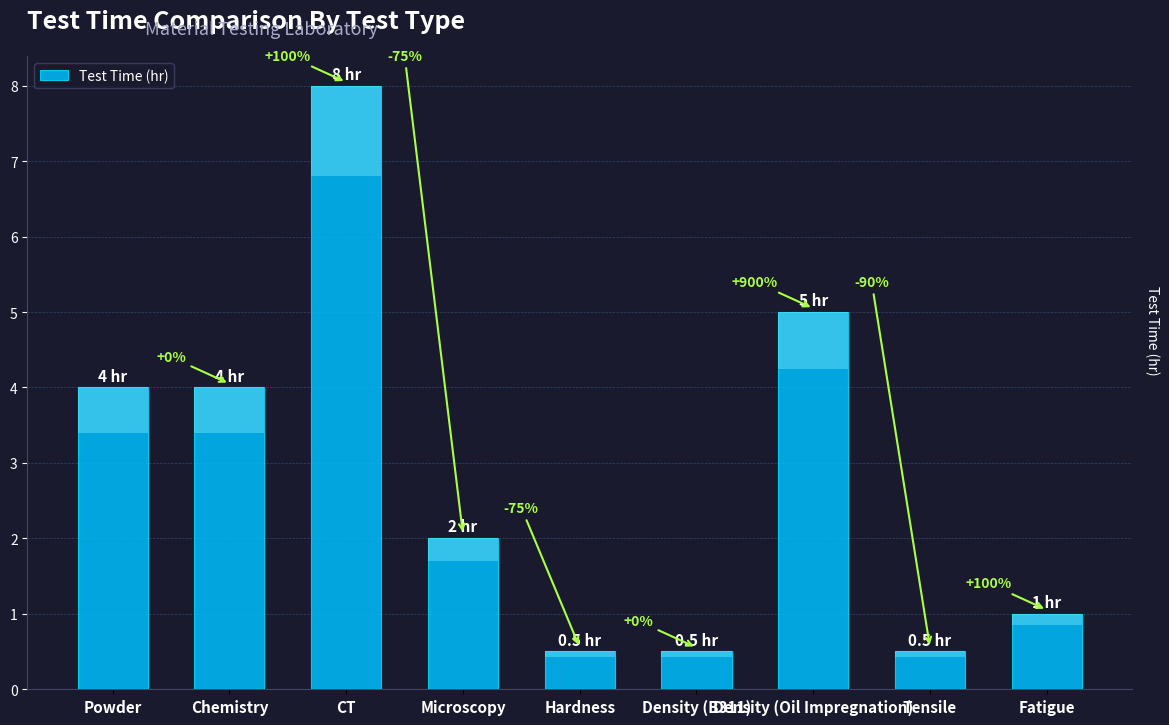

What is the sum of the values at Chemistry and Powder?

8.0